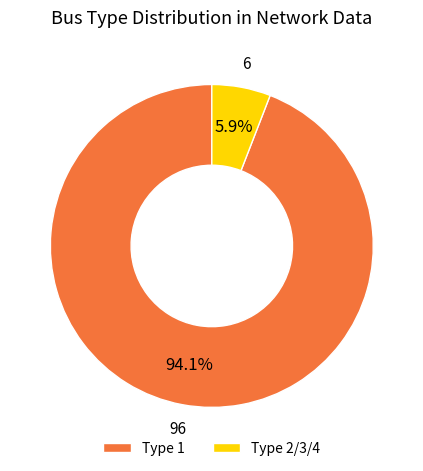

Which category has the smallest portion of the pie?

Type 2/3/4